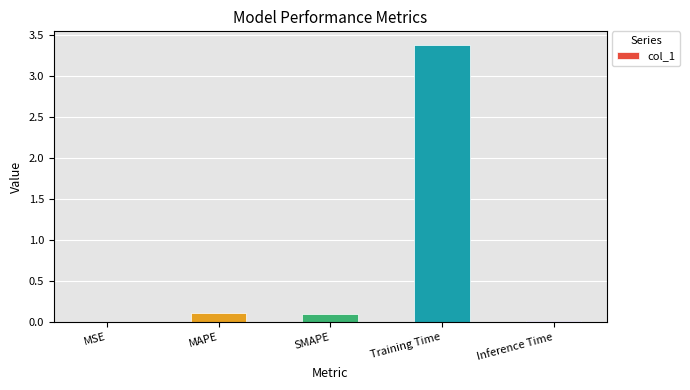

The chart shows a value of 0.1 at MAPE. True or false?

True